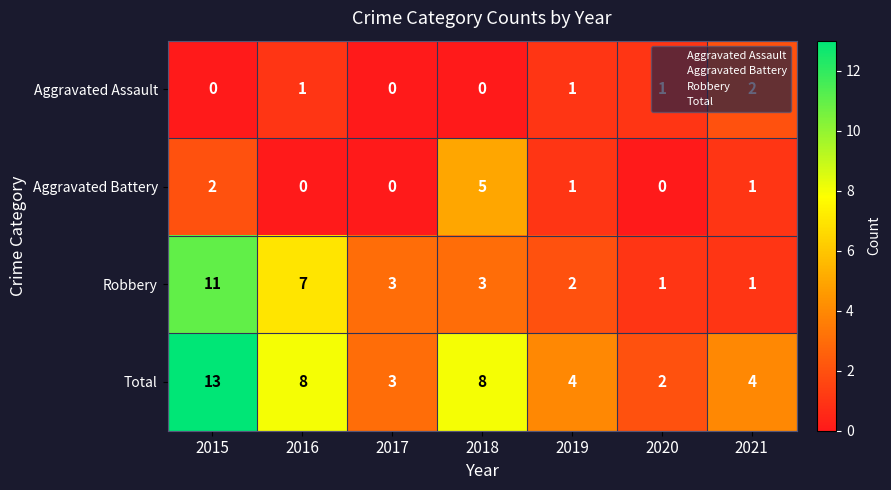

What is the average value of the Total series?

6